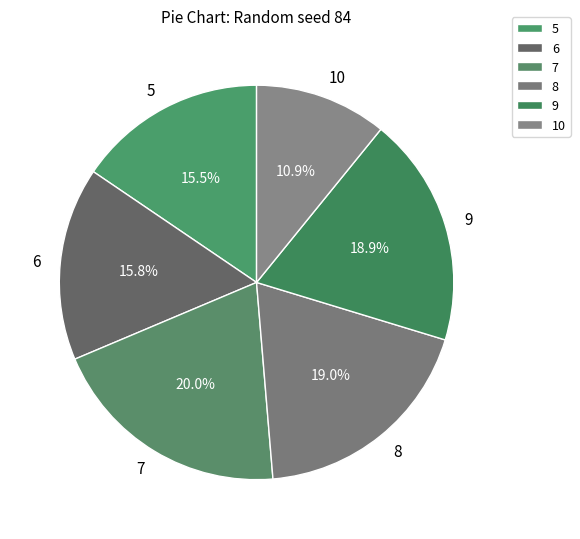

True or false: 5 accounts for 16% of the total.

True